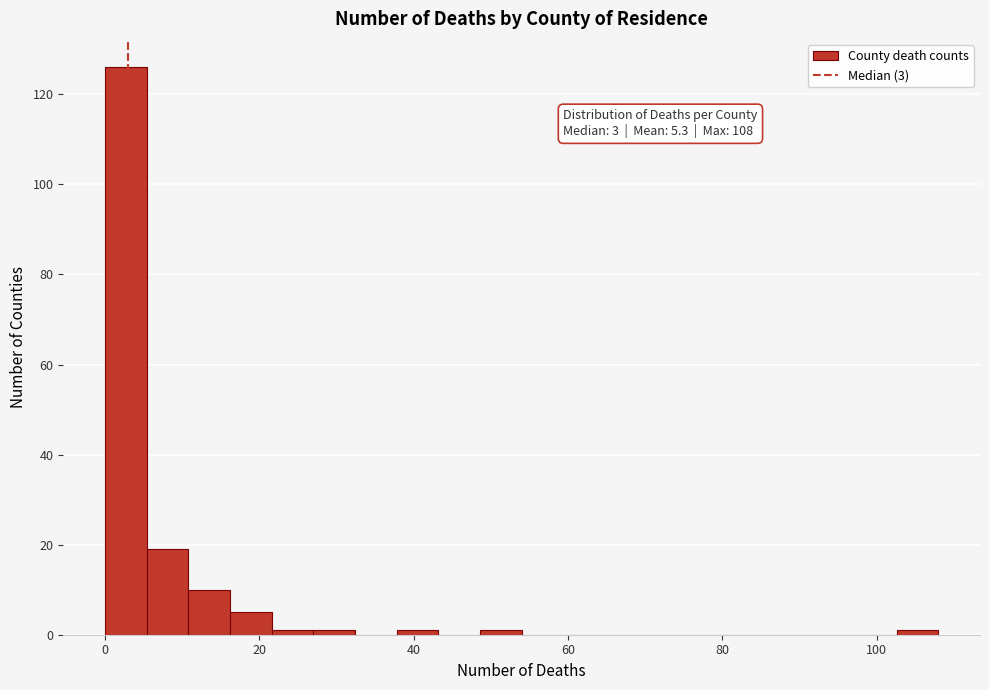

Around what value on the x-axis is the tallest bar? Give the approximate position of its centre, as read against the axis.

2